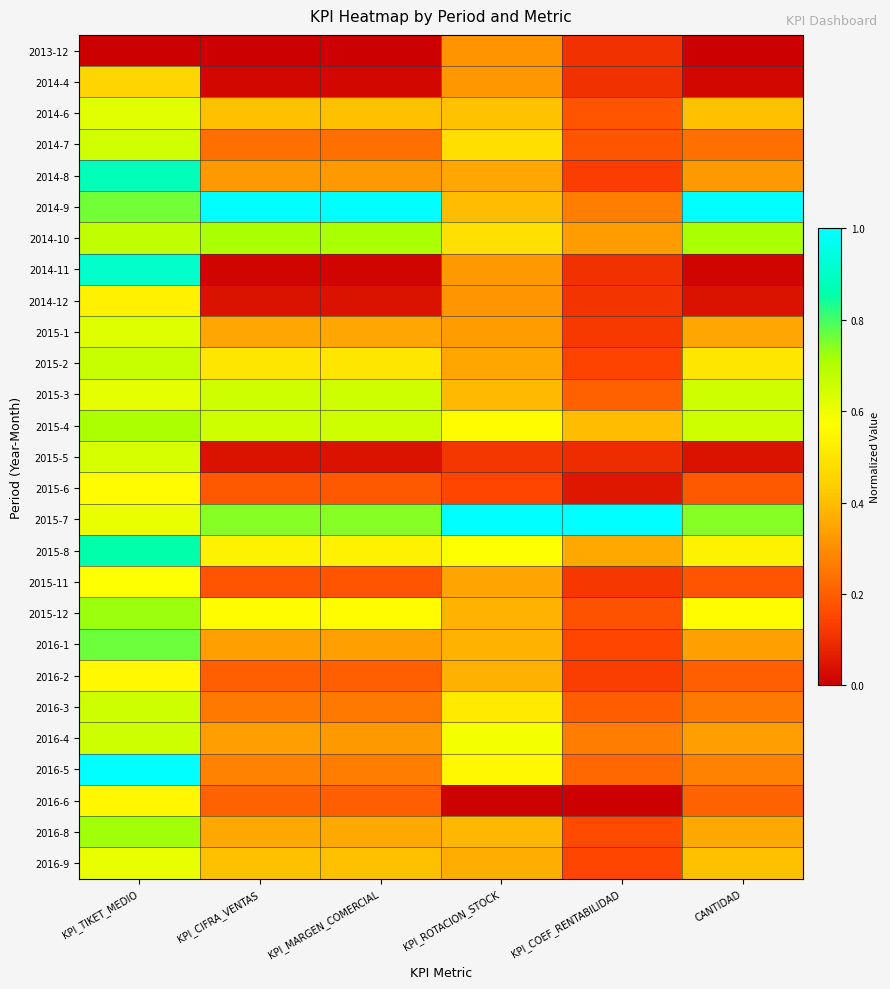

At which category is the sum across all series the highest?

KPI_TIKET_MEDIO